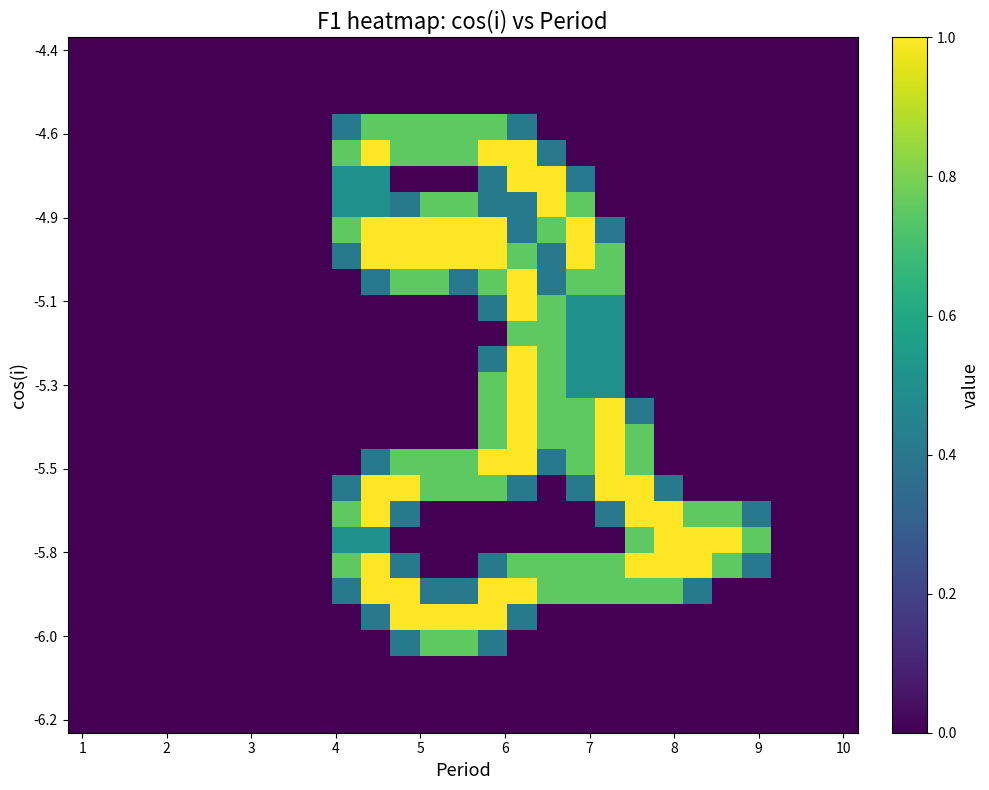

Which label corresponds to the smallest value in the chart?

1